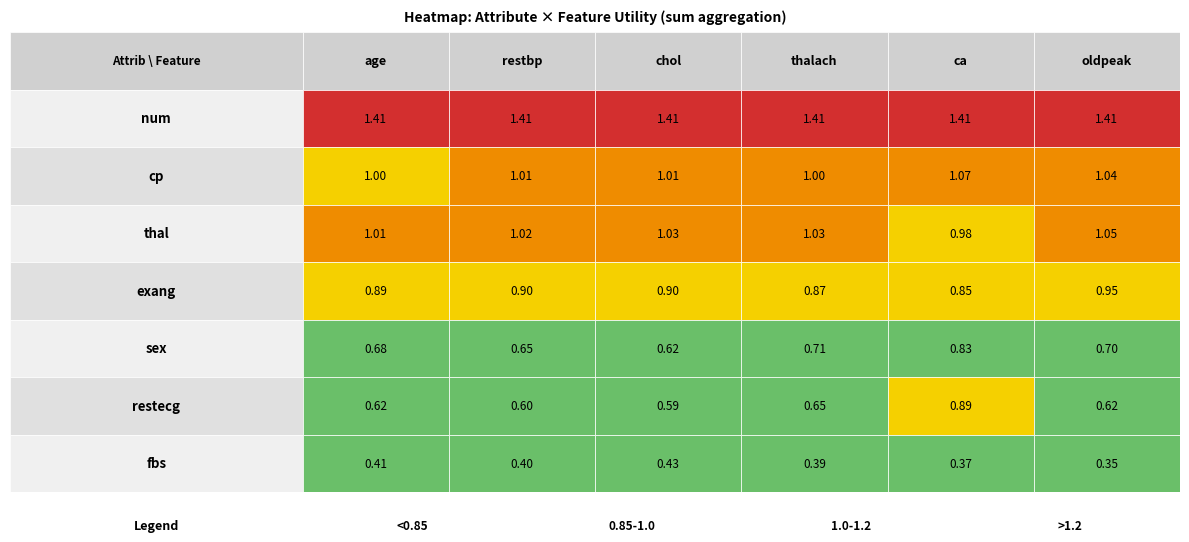

Which category has the highest value in the restbp series?

num